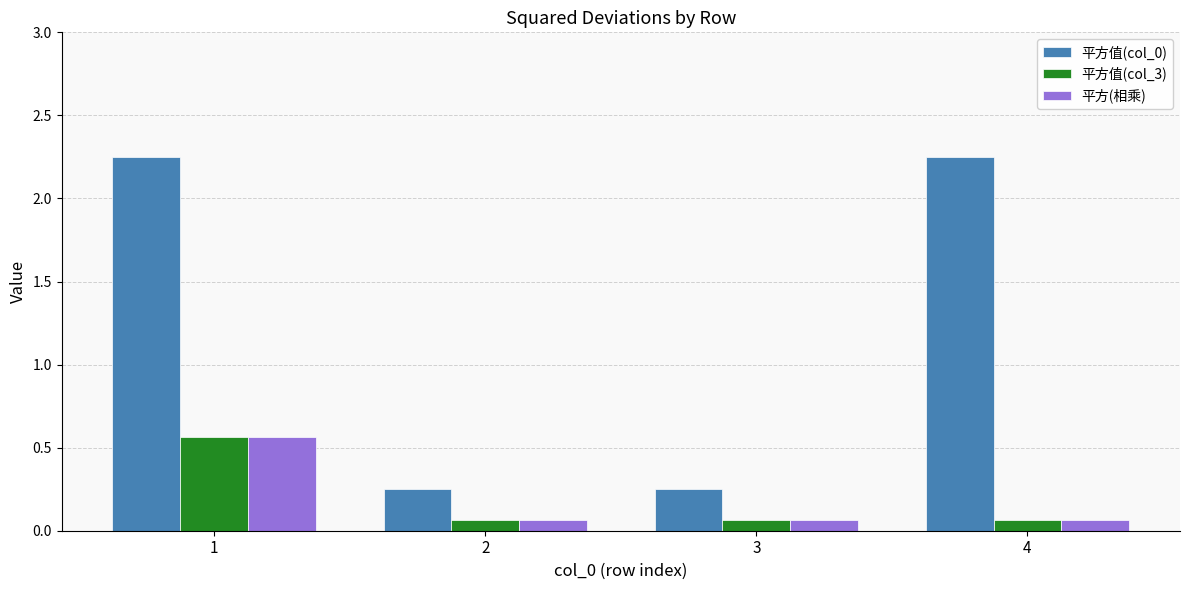

The value of 平方值(col_0) at 1 is 3.7. True or false?

False